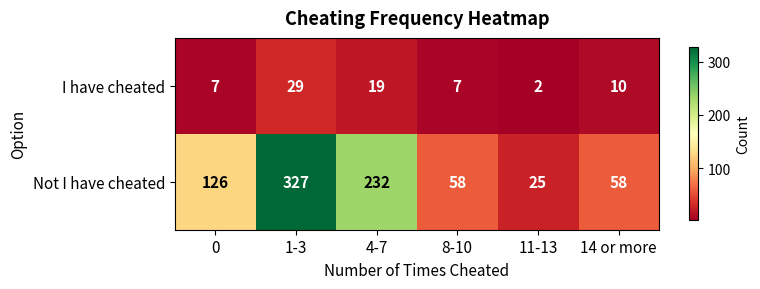

At which category is the sum across all series the highest?

1-3